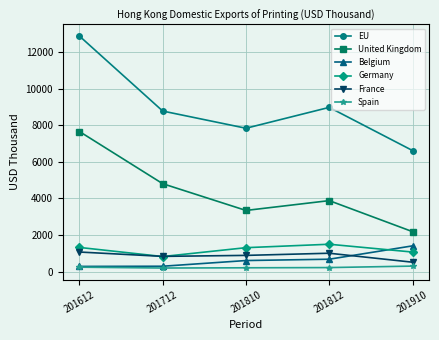

Rank the series at 201812 from lowest to highest value.

Spain, Belgium, France, Germany, United Kingdom, EU